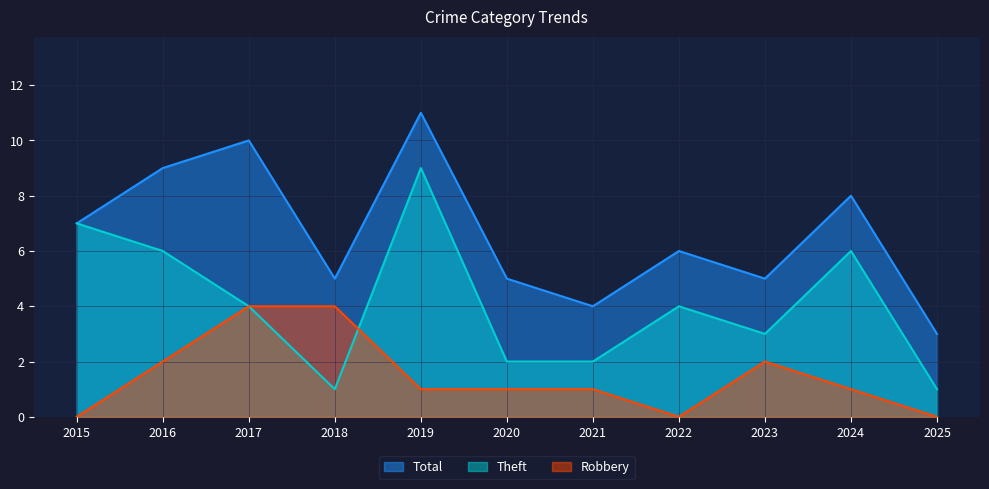

In Total, how many points are lower than both neighbors (excluding endpoints)?

3